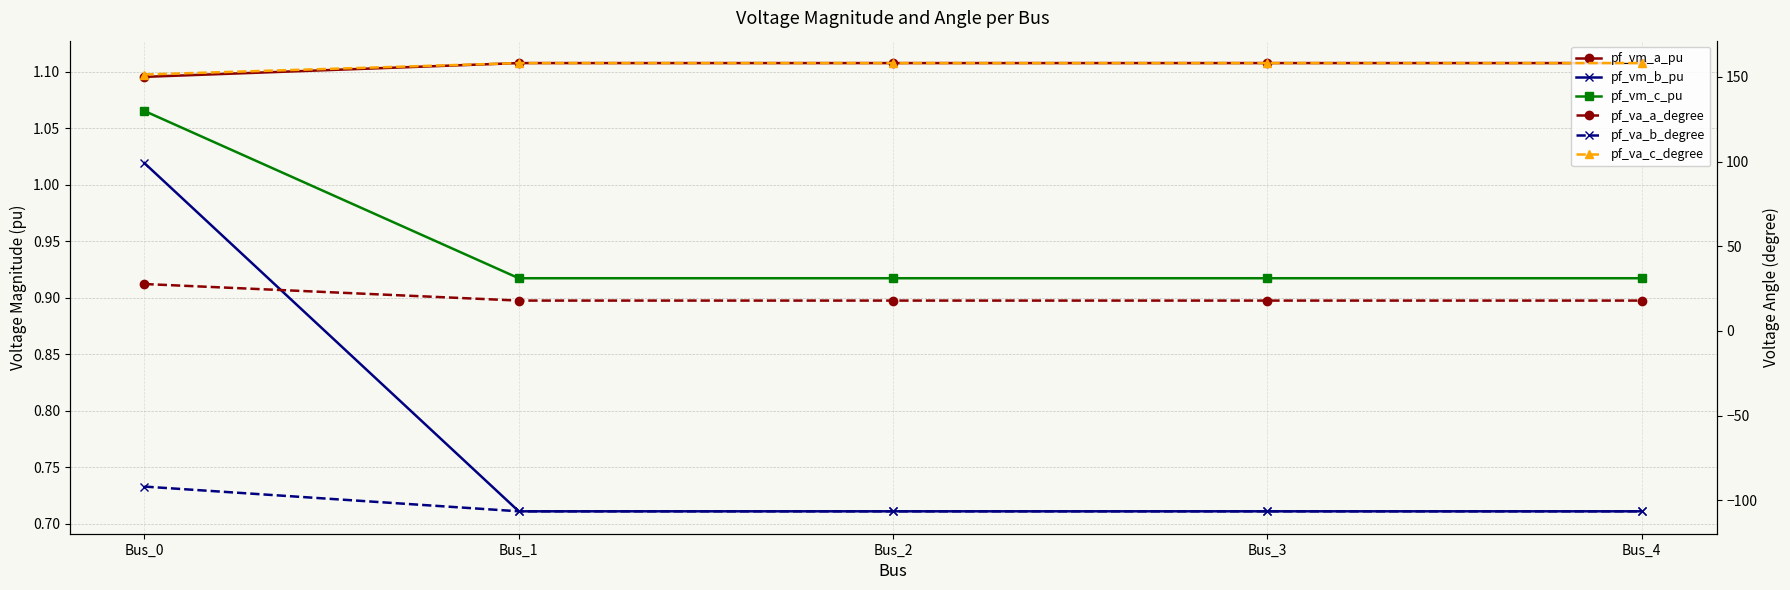

What is the value of the pf_vm_c_pu point at the 5th from the left?

0.9